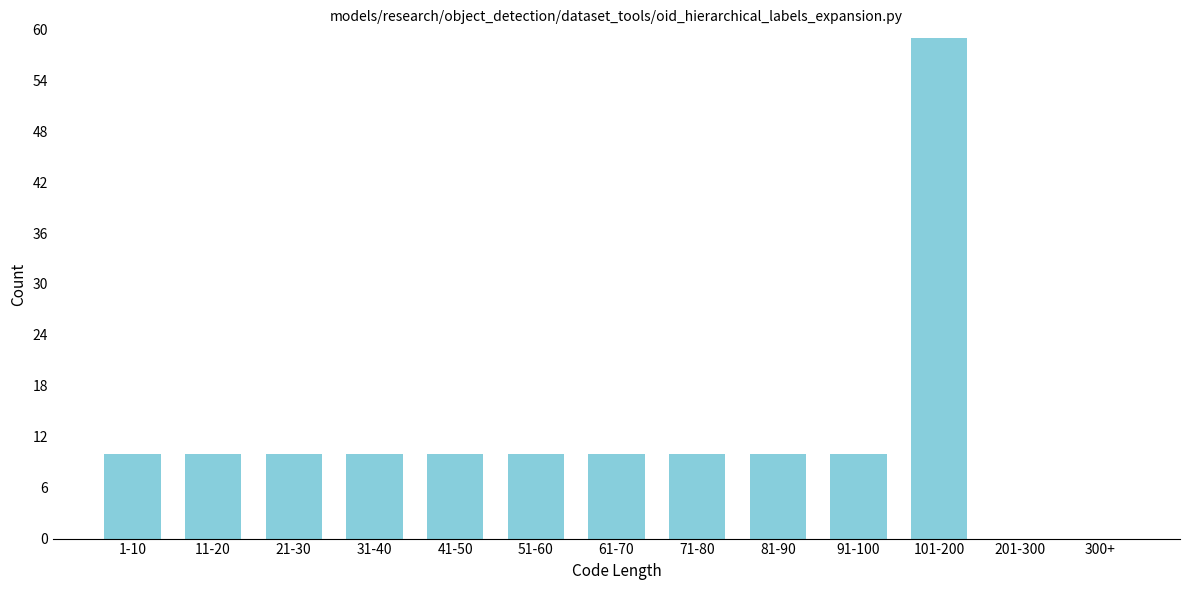

Reading left to right, list all the values displayed in this chart.

1-10=10	11-20=10	21-30=10	31-40=10	41-50=10	51-60=10	61-70=10	71-80=10	81-90=10	91-100=10	101-200=59	201-300=0	300+=0